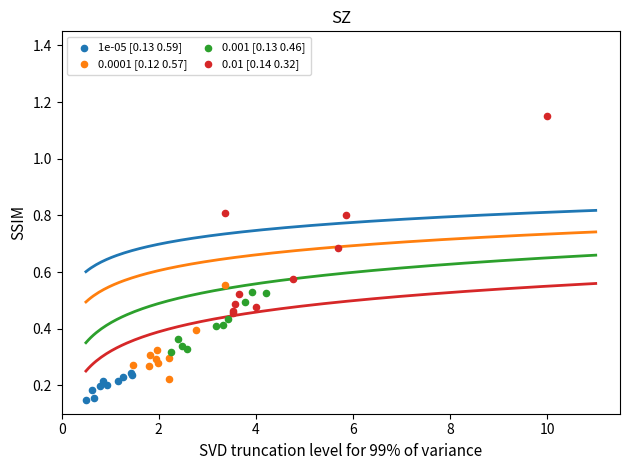

Which series has the widest spread of Y values?

0.01 [0.14 0.32]